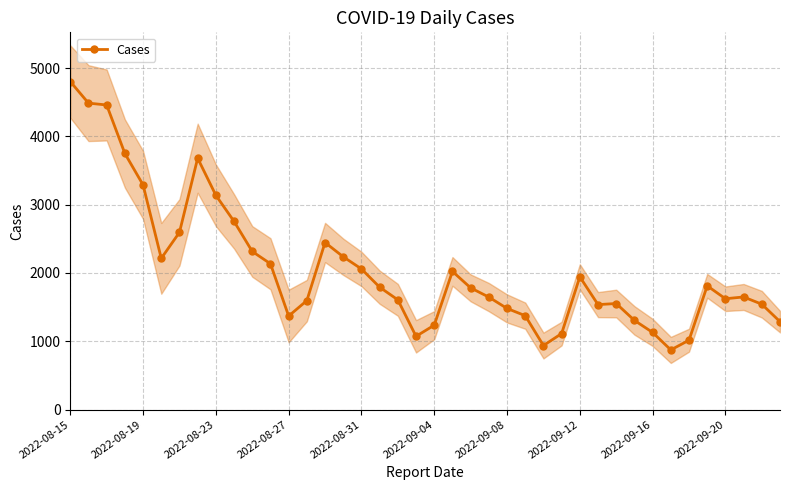

True or false: Cases has more than 0 points higher than both neighbors.

True